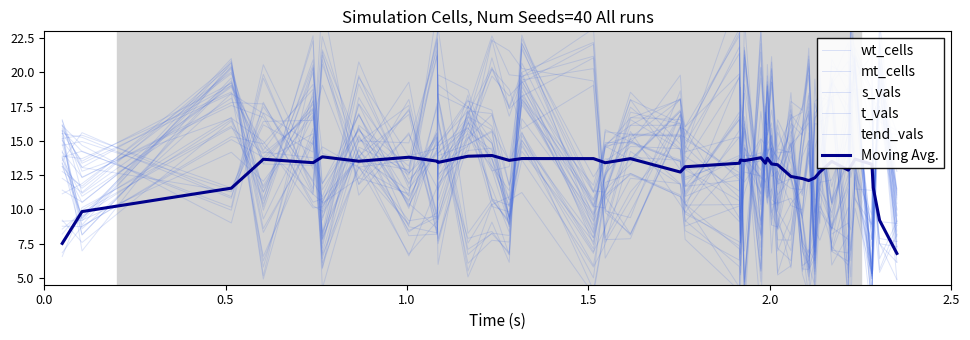

How many interior local valleys does the Moving Avg. series have?

10